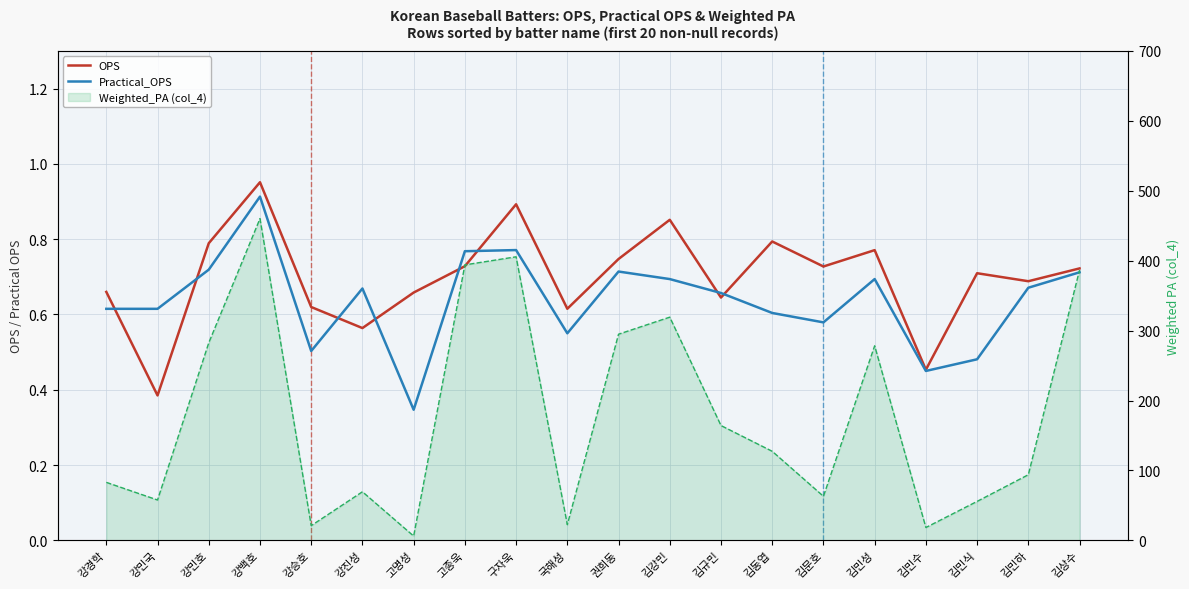

Count the Practical_OPS values in the range 0 to 1.

20